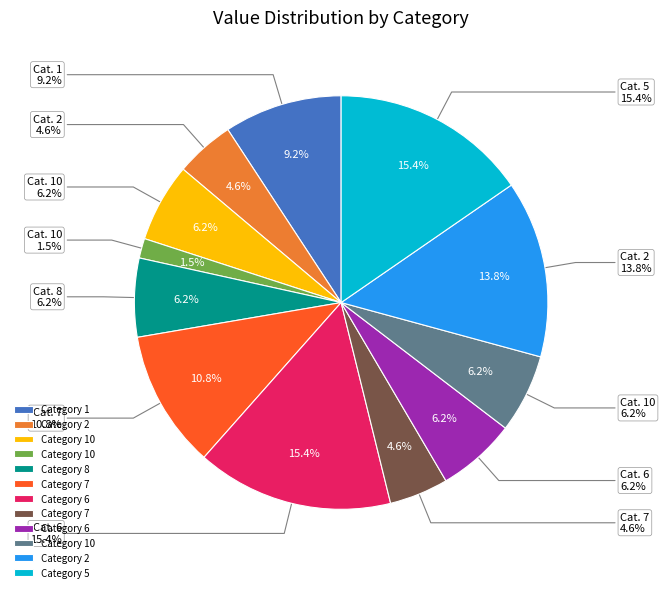

Which has a higher value, 6 or 8?

6